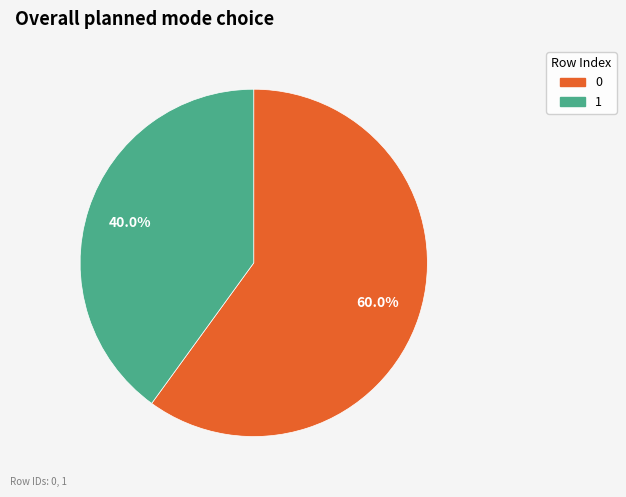

Which category has the smallest portion of the pie?

1